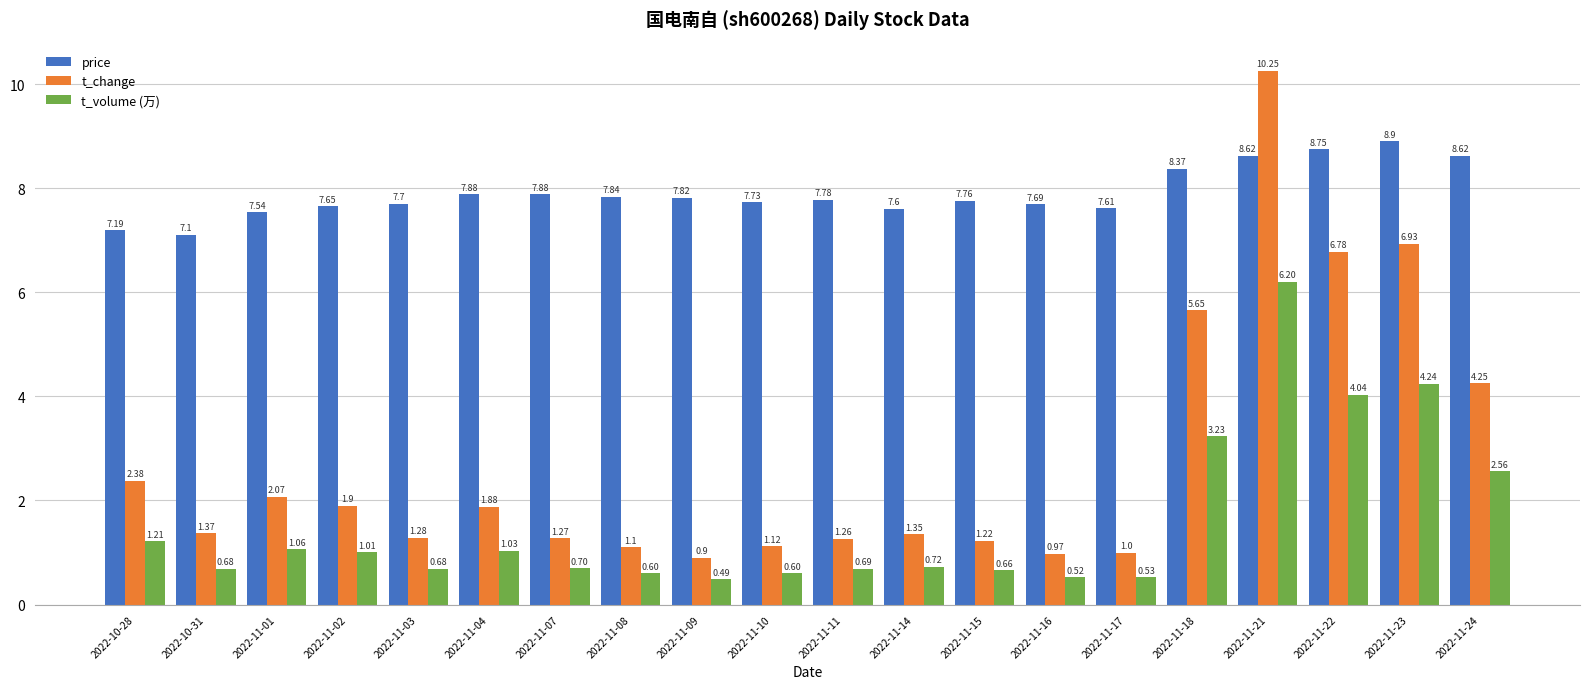

Rank the series by their maximum value, from highest to lowest.

t_change, price, t_volume (万)